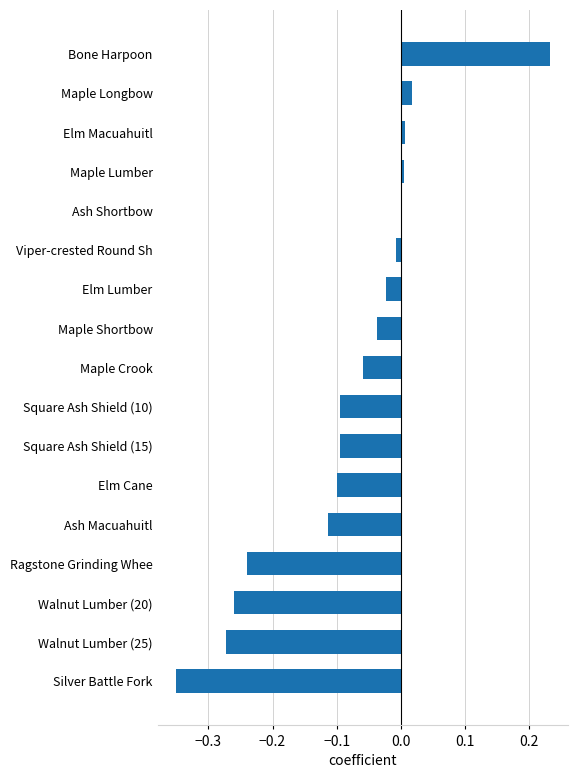

Between Elm Macuahuitl and Walnut Lumber (20), which is larger?

Elm Macuahuitl